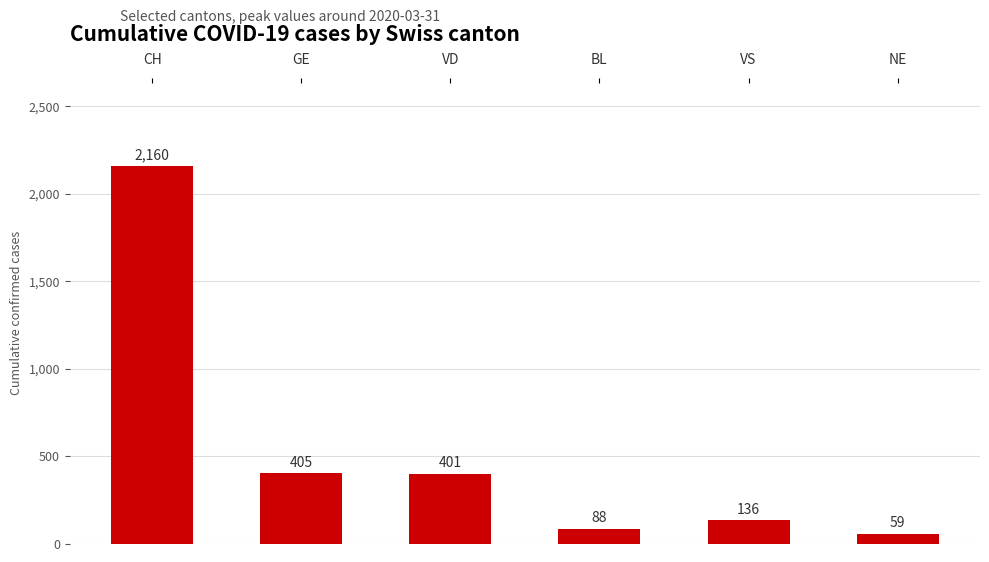

The value at VS is 216. True or false?

False